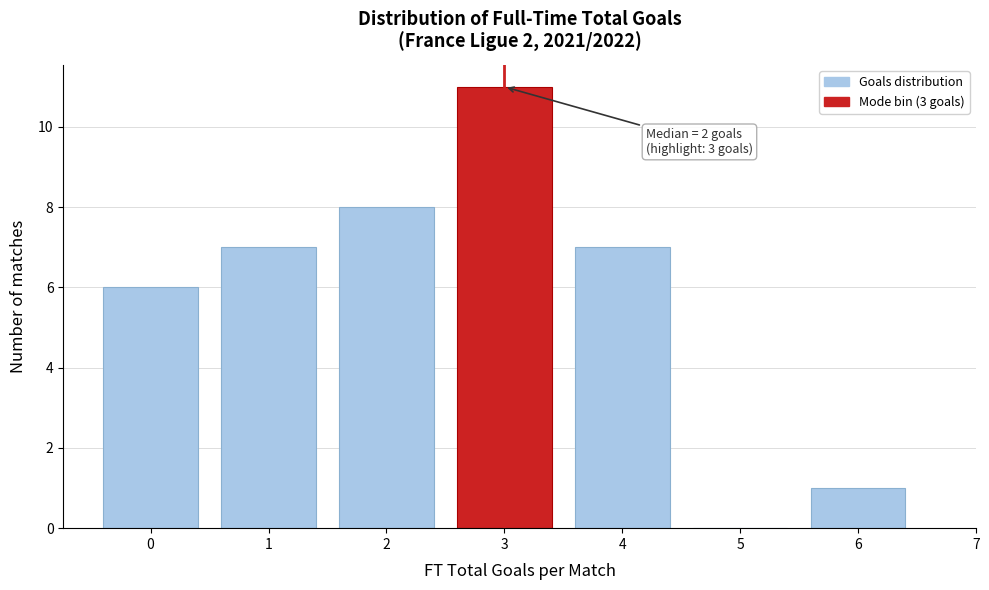

Over which range of the x-axis is the bar tallest?

2.5 to 3.5